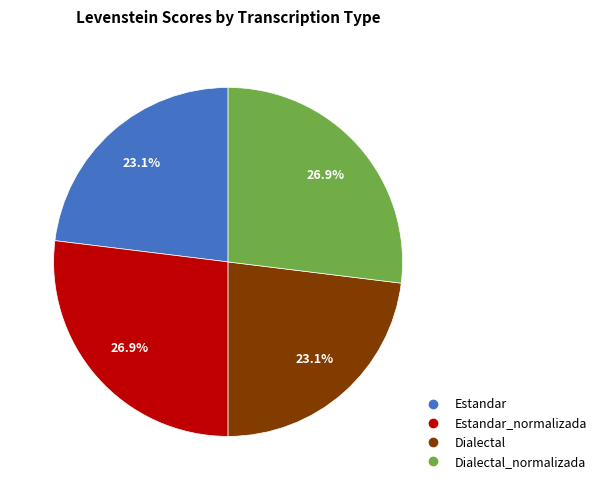

Is there a majority slice in this chart?

No